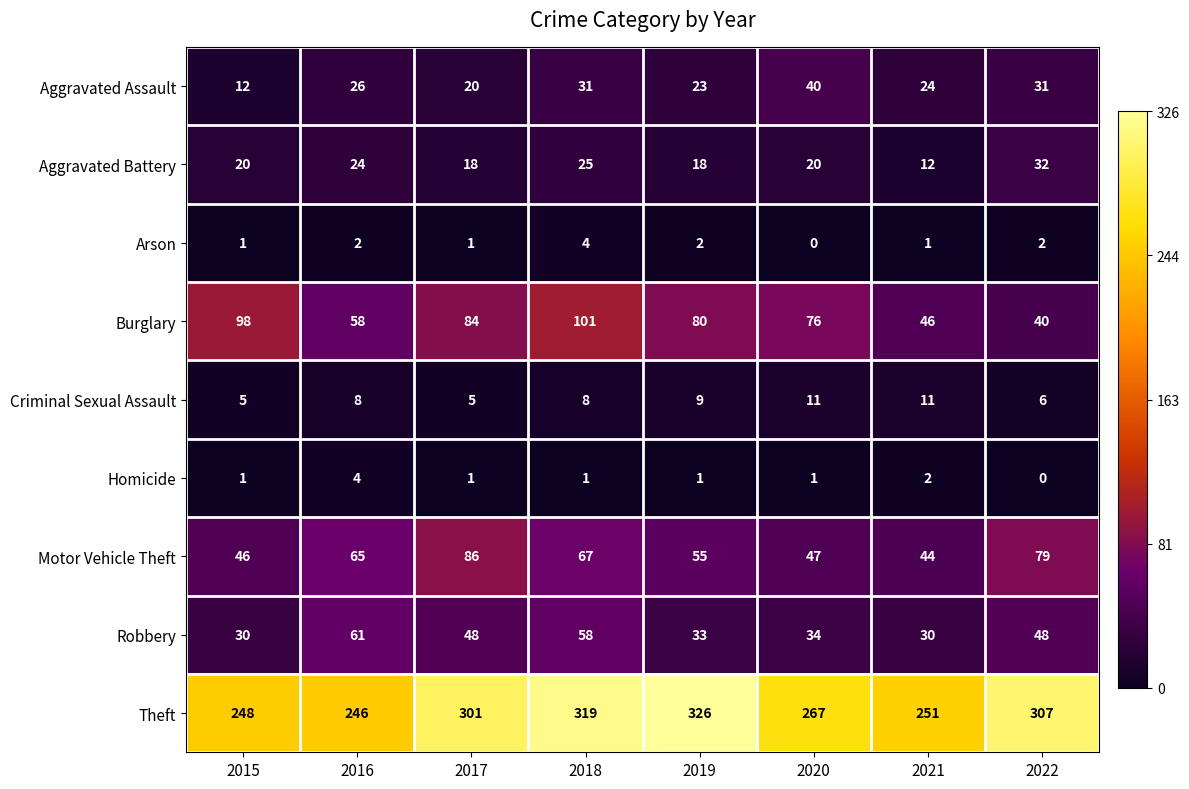

What is the sum of all Motor Vehicle Theft values?

489